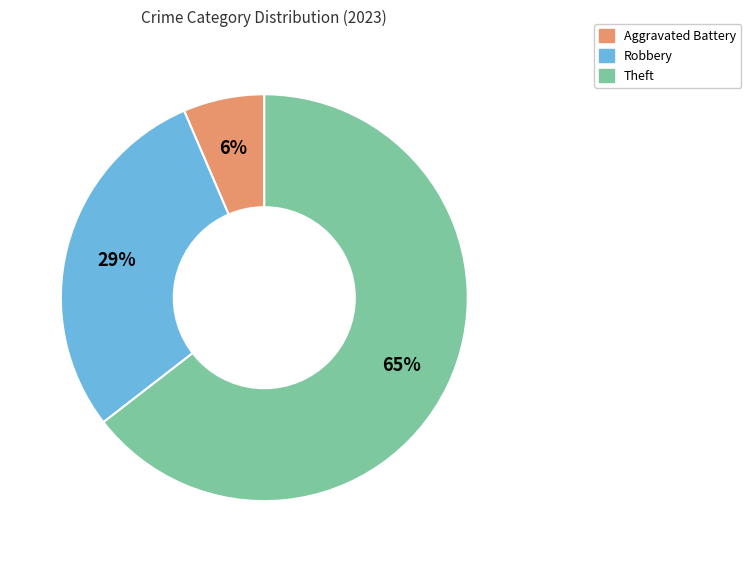

Is there any slice that represents more than half of the pie?

Yes